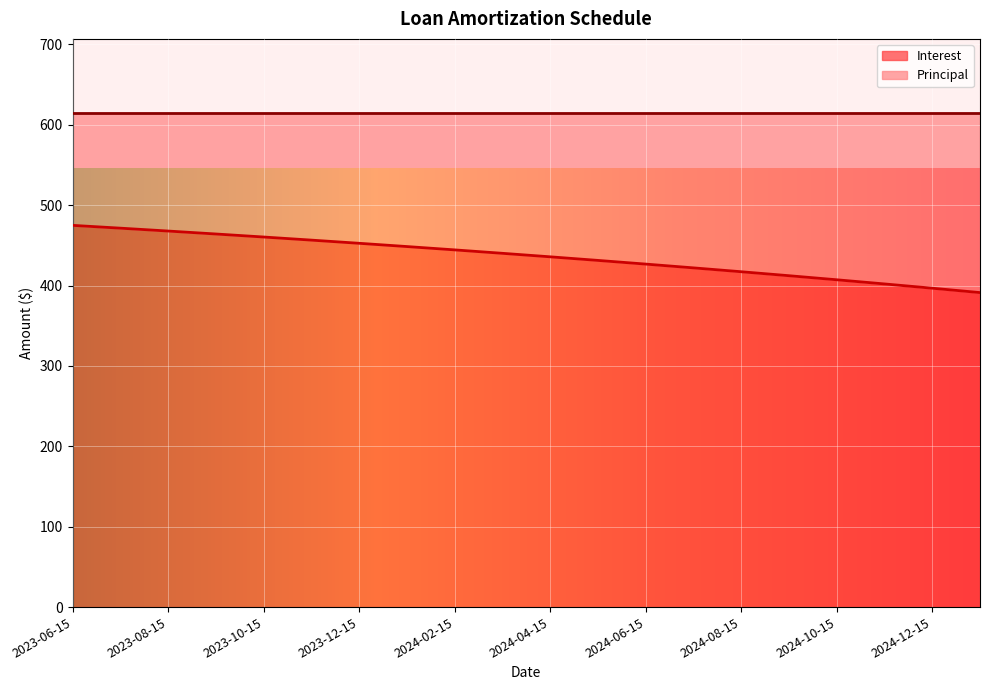

What is the difference between the values at 2024-11-15 and 2024-09-15?

10.2